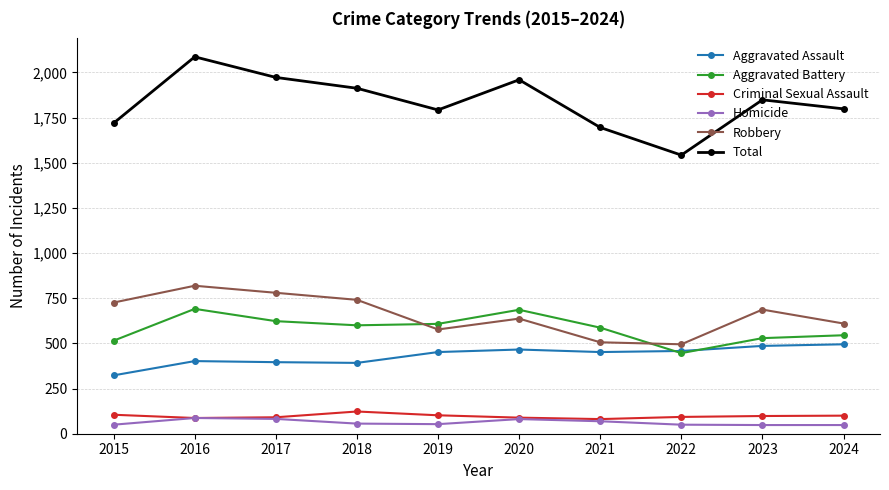

What is the smallest value displayed?

48